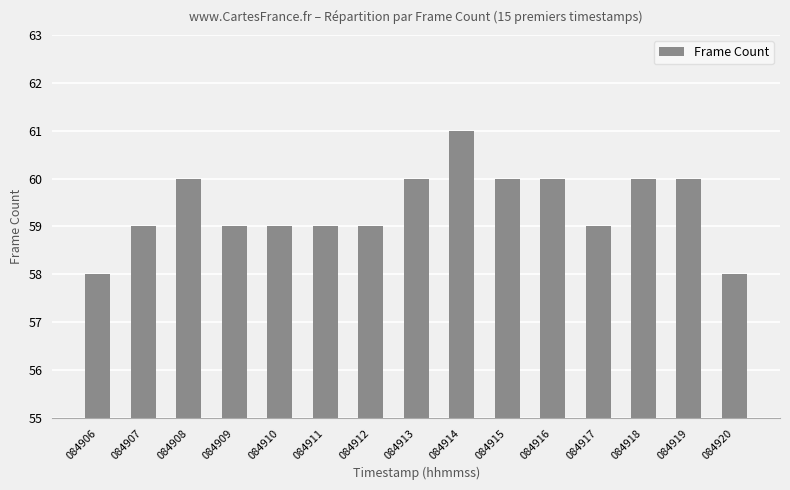

Which has a higher value, 084914 or 084917?

084914